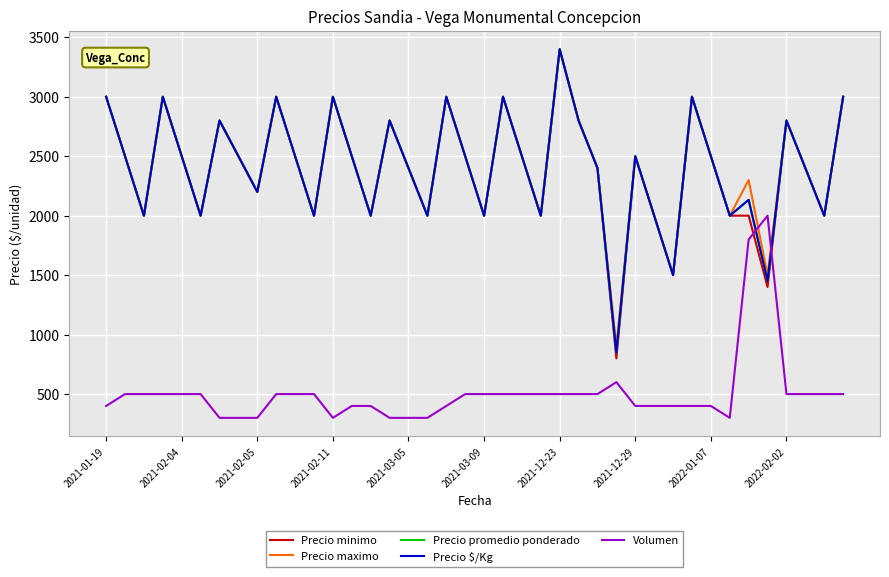

Is this an area chart (filled region under the line)?

No